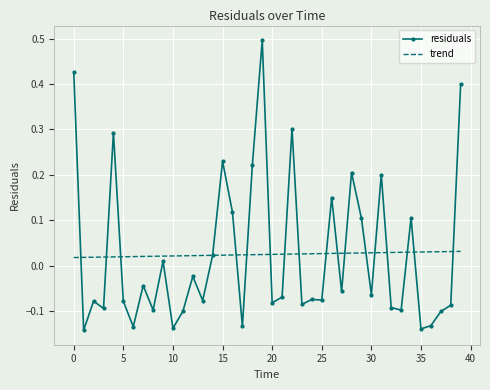

What is the greatest value displayed?

0.5